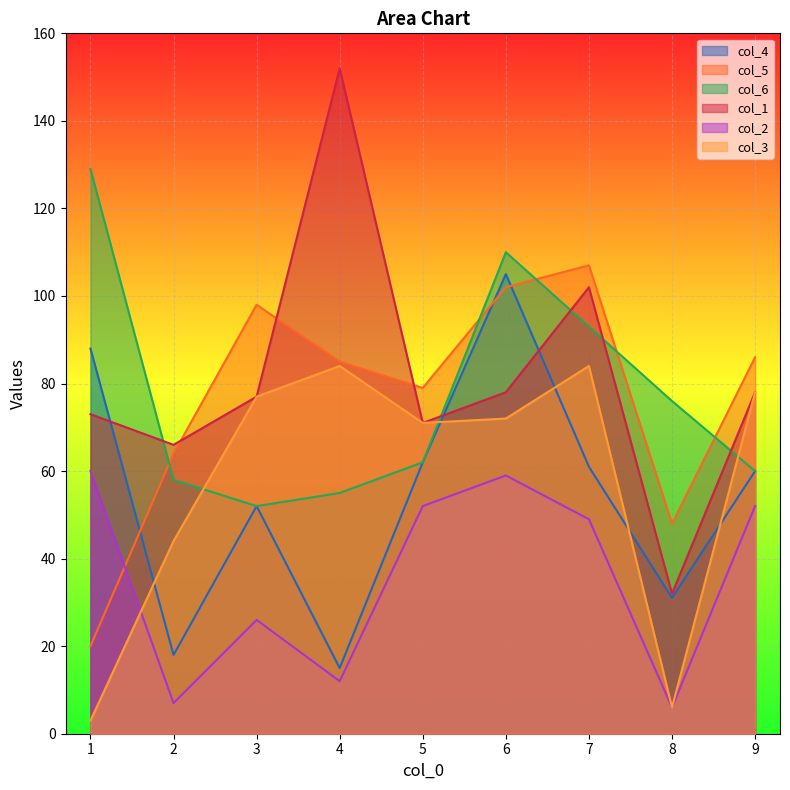

The col_2 series shows 10 at 8. True or false?

False